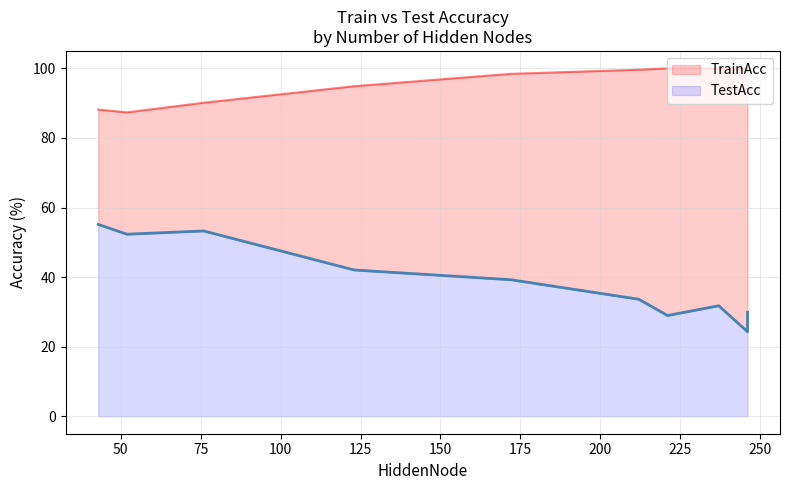

List the series in order of their peak value, lowest first.

TestAcc, TrainAcc